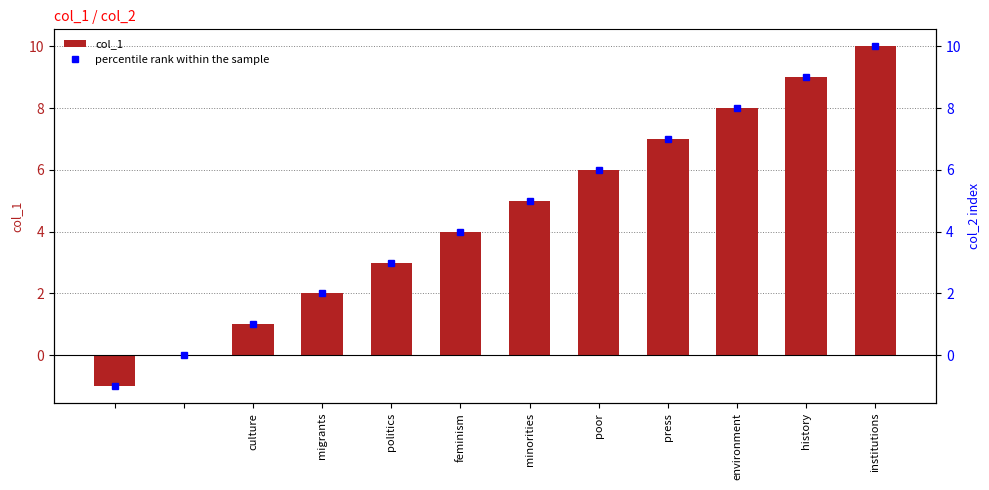

How many positive values does the col_1 series have?

10